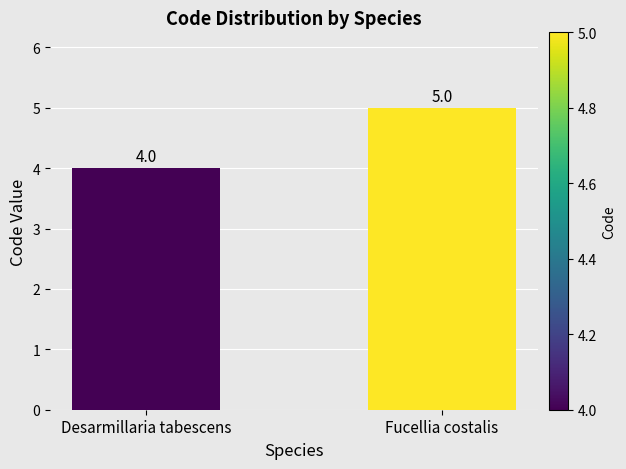

How many data points does each series have?

2